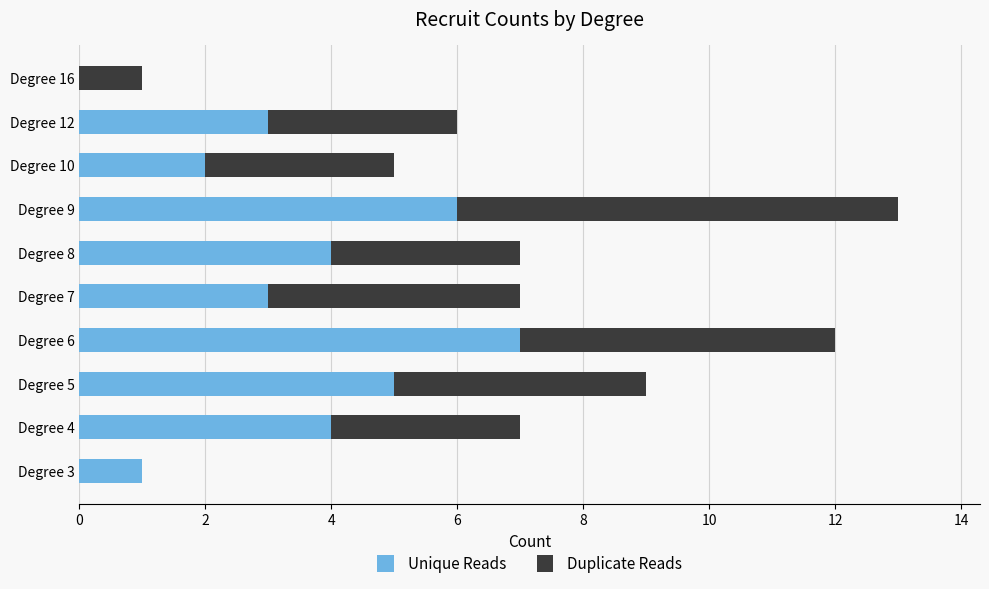

How many Unique Reads values are between 2 and 5?

6